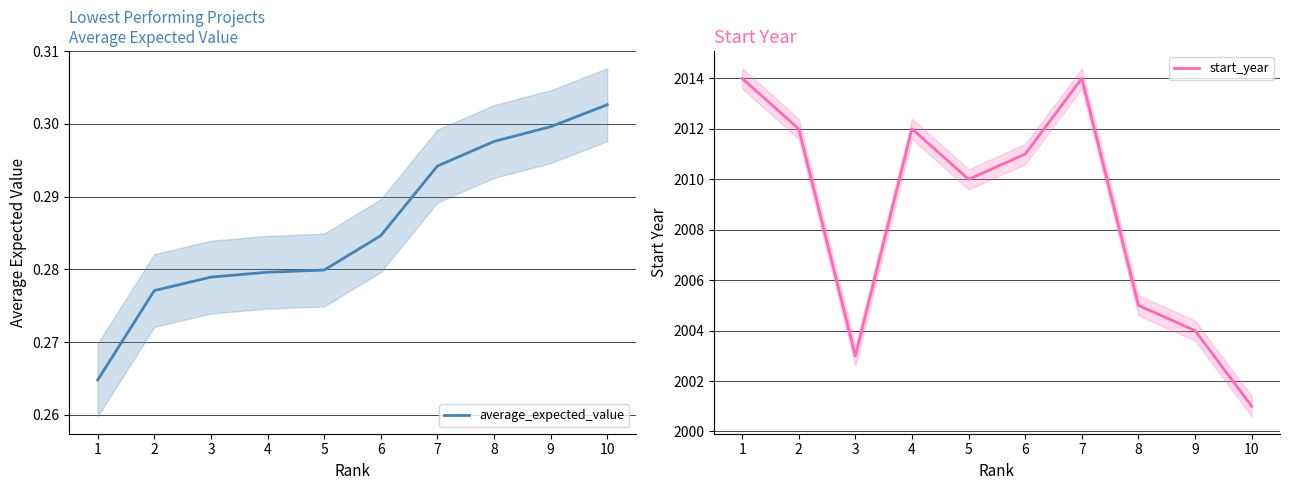

What is the greatest value displayed?

2014.0